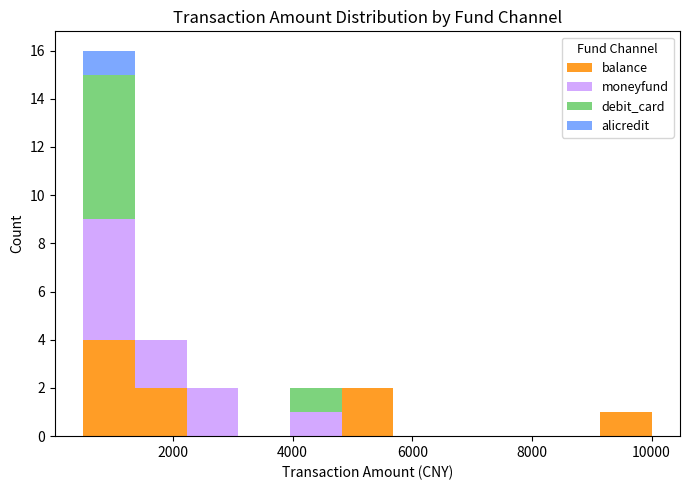

Which range on the x-axis has the tallest stacked bar (by total height)?

600 to 1400